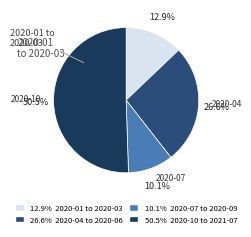

Does any single category account for the majority?

Yes